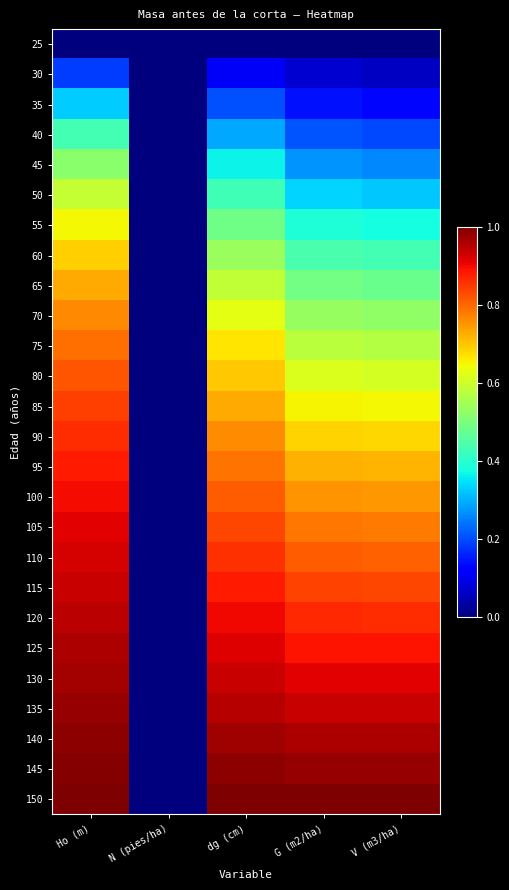

At how many categories does at least one series exceed 0?

4